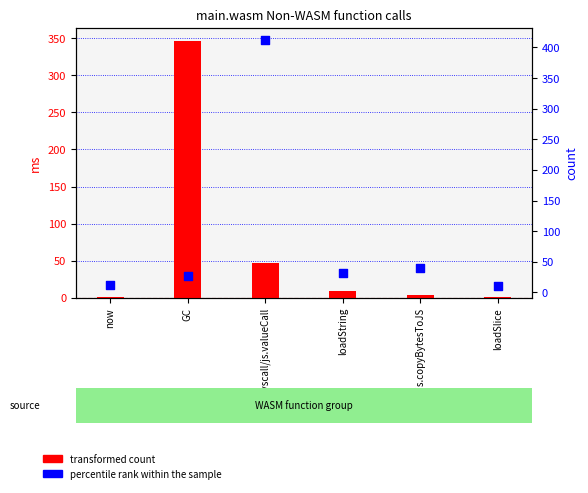

What are all the series names shown in the legend?

transformed count, percentile rank within the sample